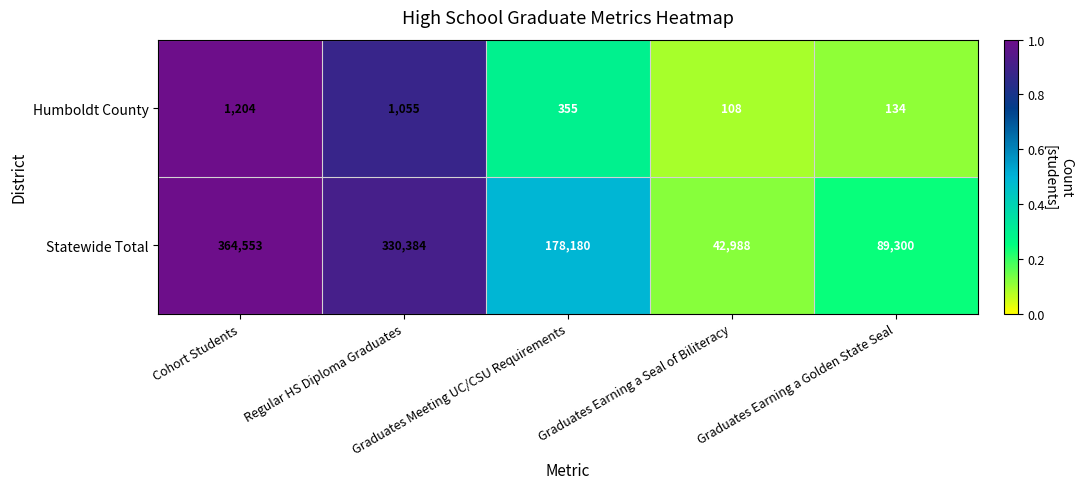

What is the minimum value for Humboldt County?

108